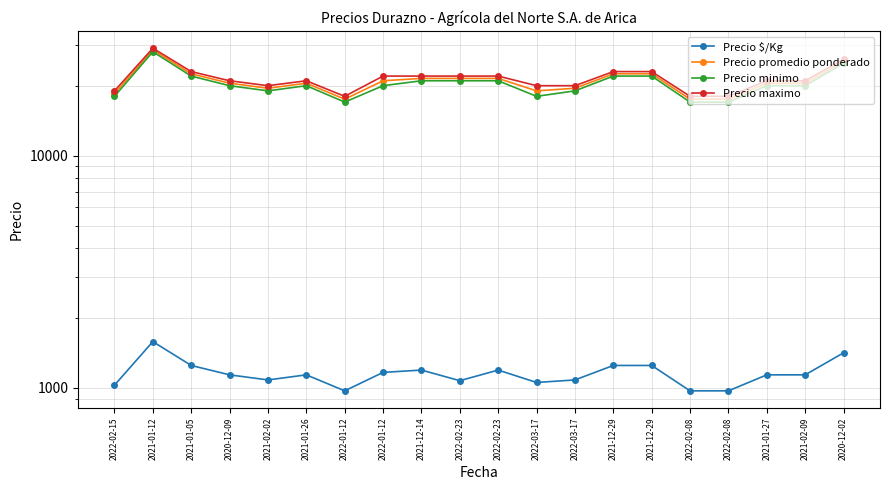

What is the difference between the maximum and minimum values in the Precio minimo series?

11000